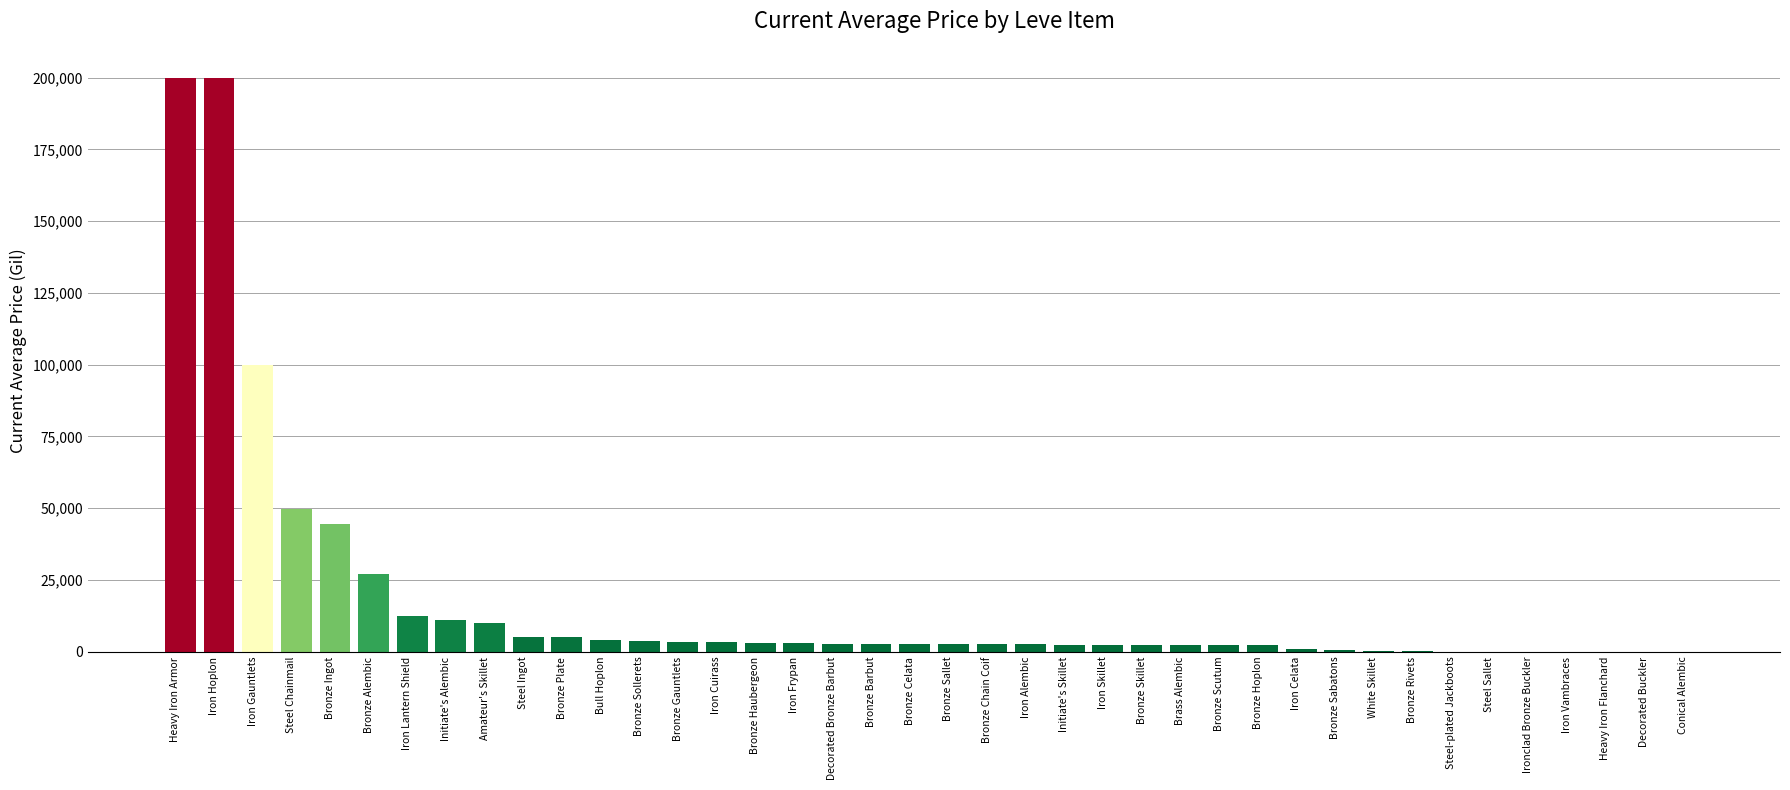

At which label is the value closest to 100000?

Iron Gauntlets